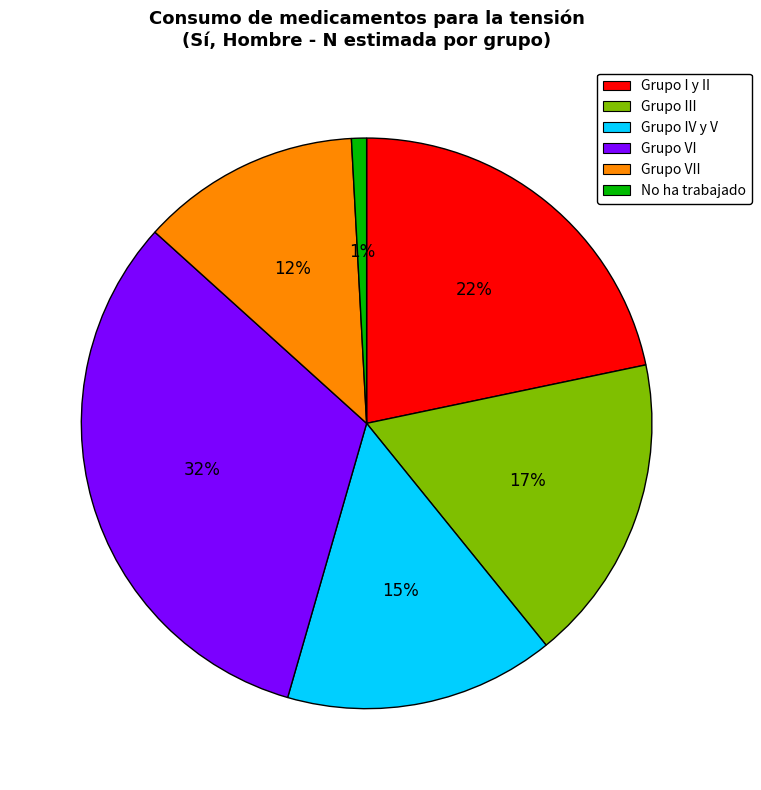

Count the number of slices in the pie.

6